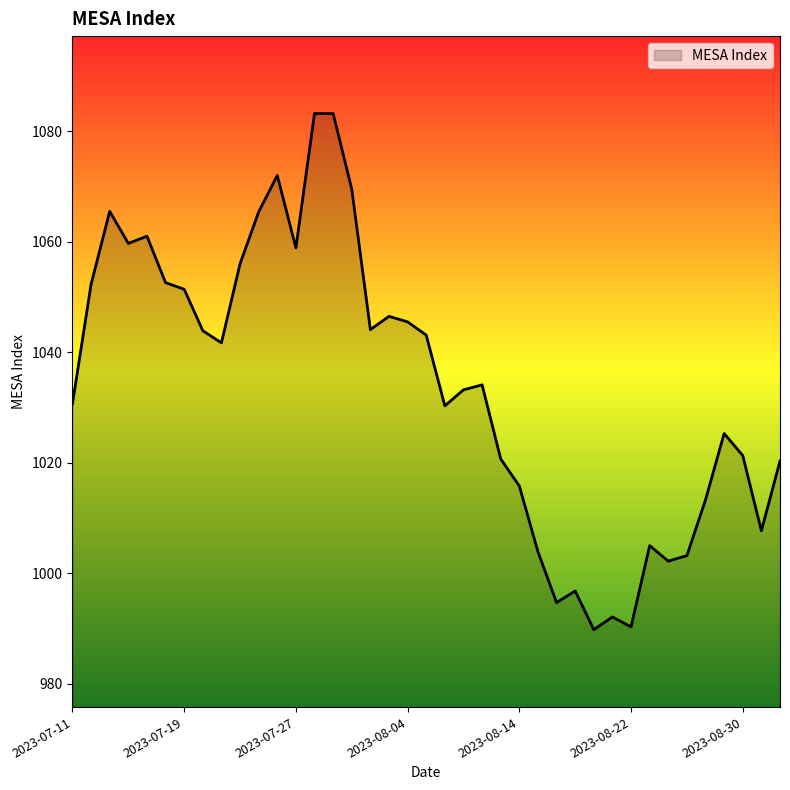

True or false: there are more than 2 points higher than both neighbors.

True